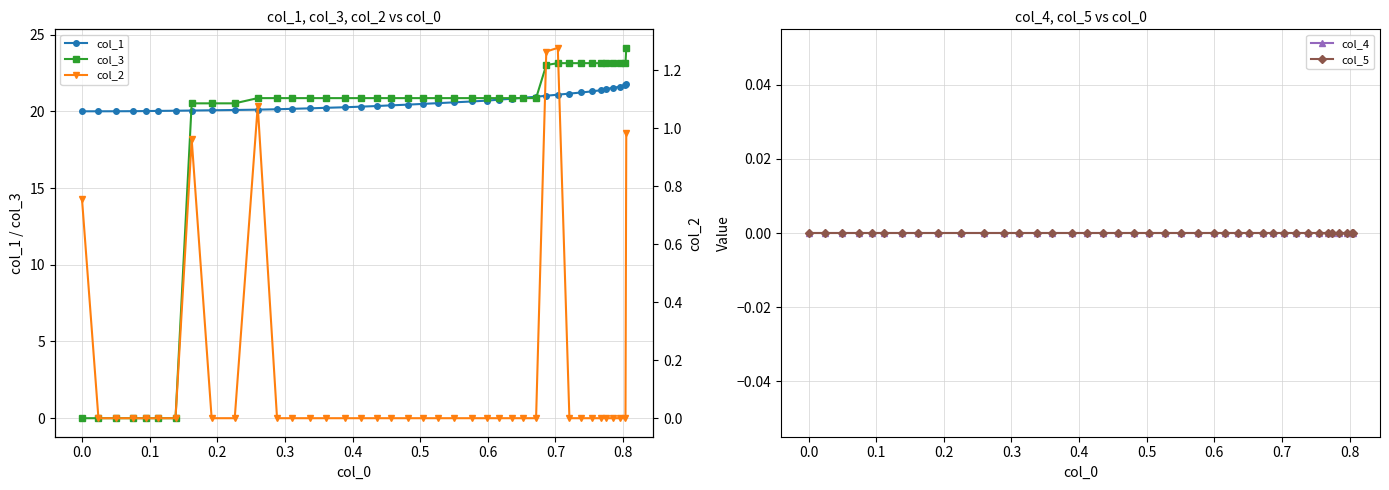

Which series has the largest total across all categories?

col_1